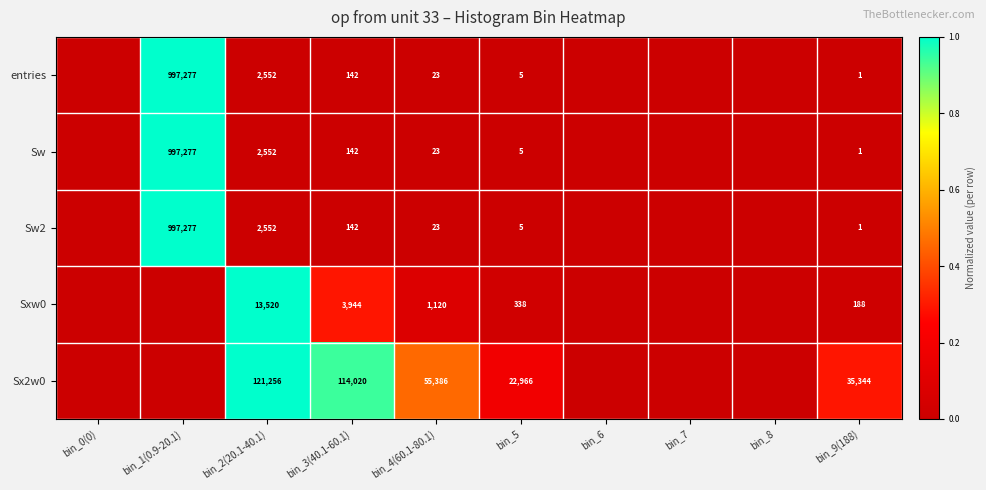

The value of entries at bin_2(20.1-40.1) is 1594. True or false?

False